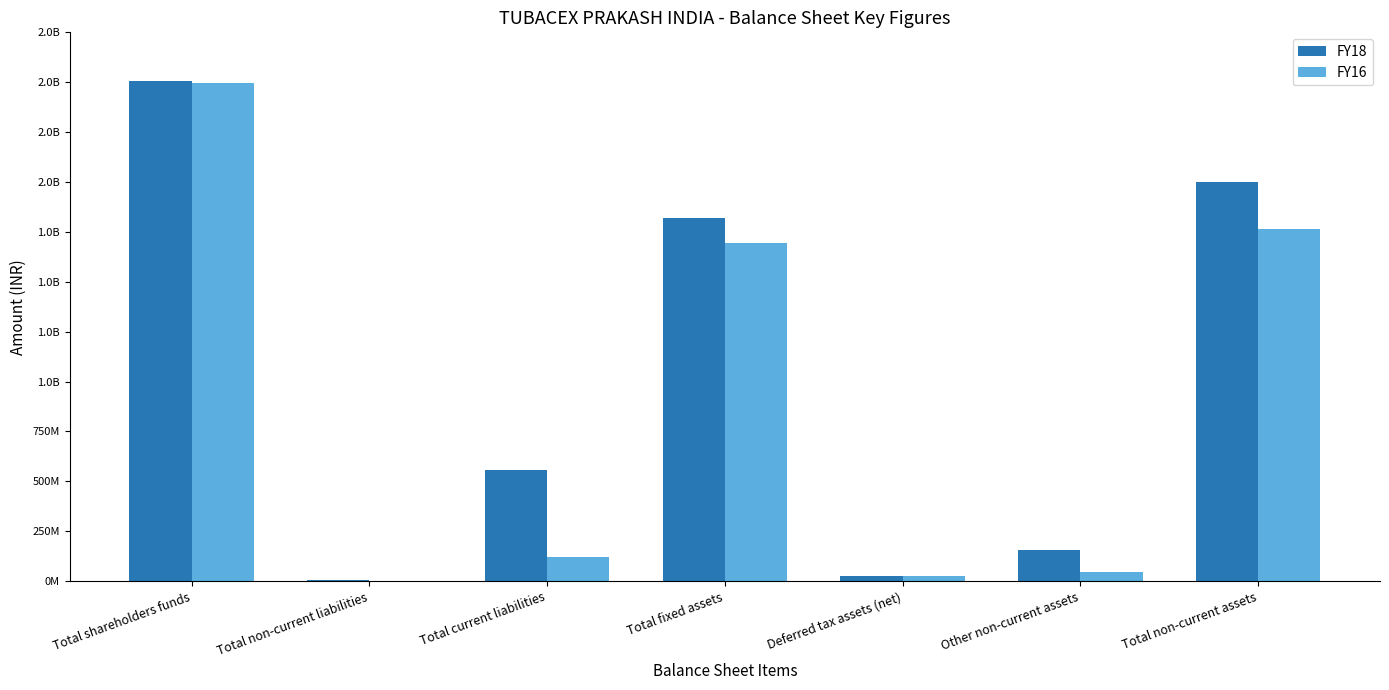

Are the bars horizontal?

No